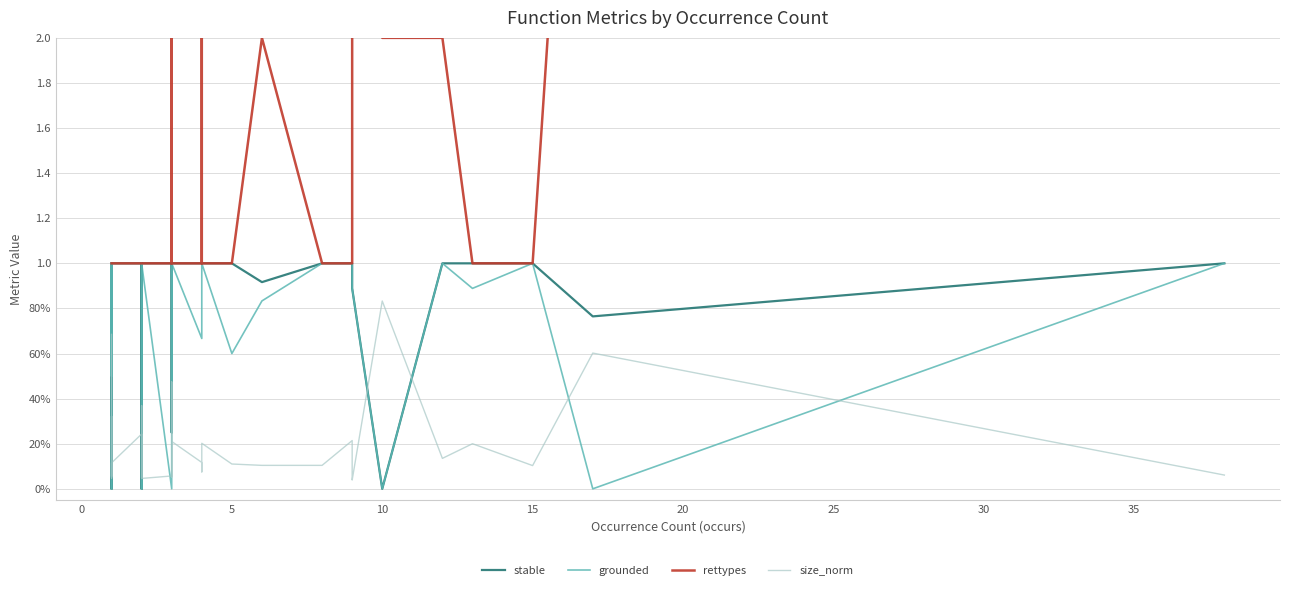

How many values in stable are above zero?

37